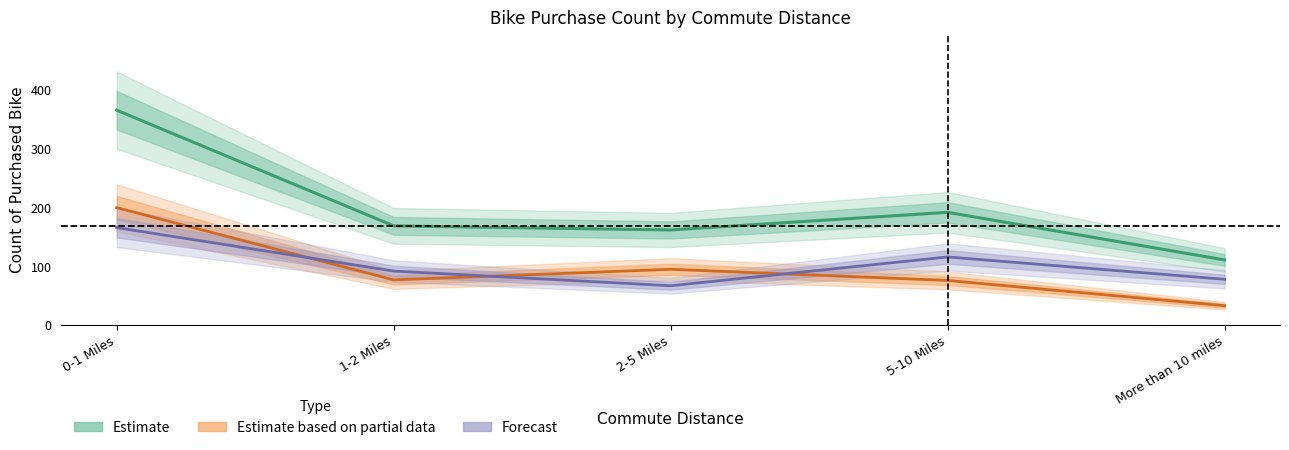

Where does the Estimate series first go above 169?

0-1 Miles